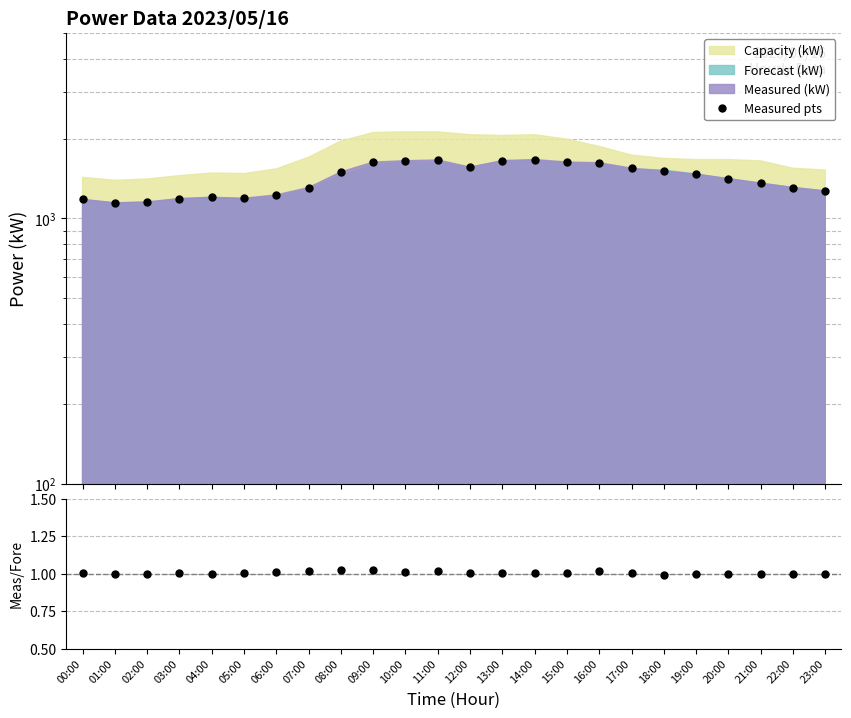

Reading right to left, extract all data points from this chart.

Measured pts: 1270.0	1306.0	1358.0	1412.0	1469.0	1508.0	1546.0	1621.0	1631.0	1666.0	1652.0	1561.0	1660.0	1650.0	1630.0	1497.0	1307.0	1226.0	1191.0	1199.0	1188.0	1152.0	1145.0	1180.0
Measured/Forecast: 1.0	1.0	1.0	1.0	1.0	1.0	1.0	1.0	1.0	1.0	1.0	1.0	1.0	1.0	1.0	1.0	1.0	1.0	1.0	1.0	1.0	1.0	1.0	1.0